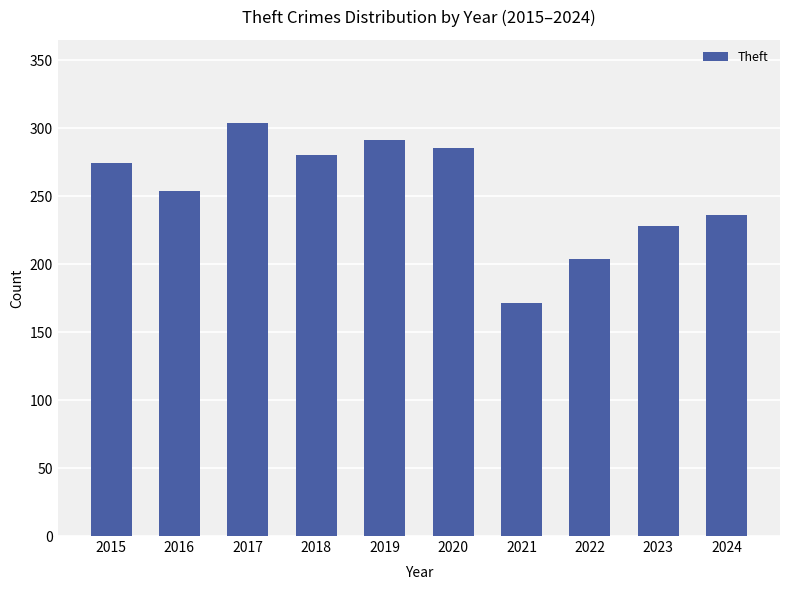

Reading right to left, list all the values displayed in this chart.

236	228	204	171	285	291	280	304	254	274